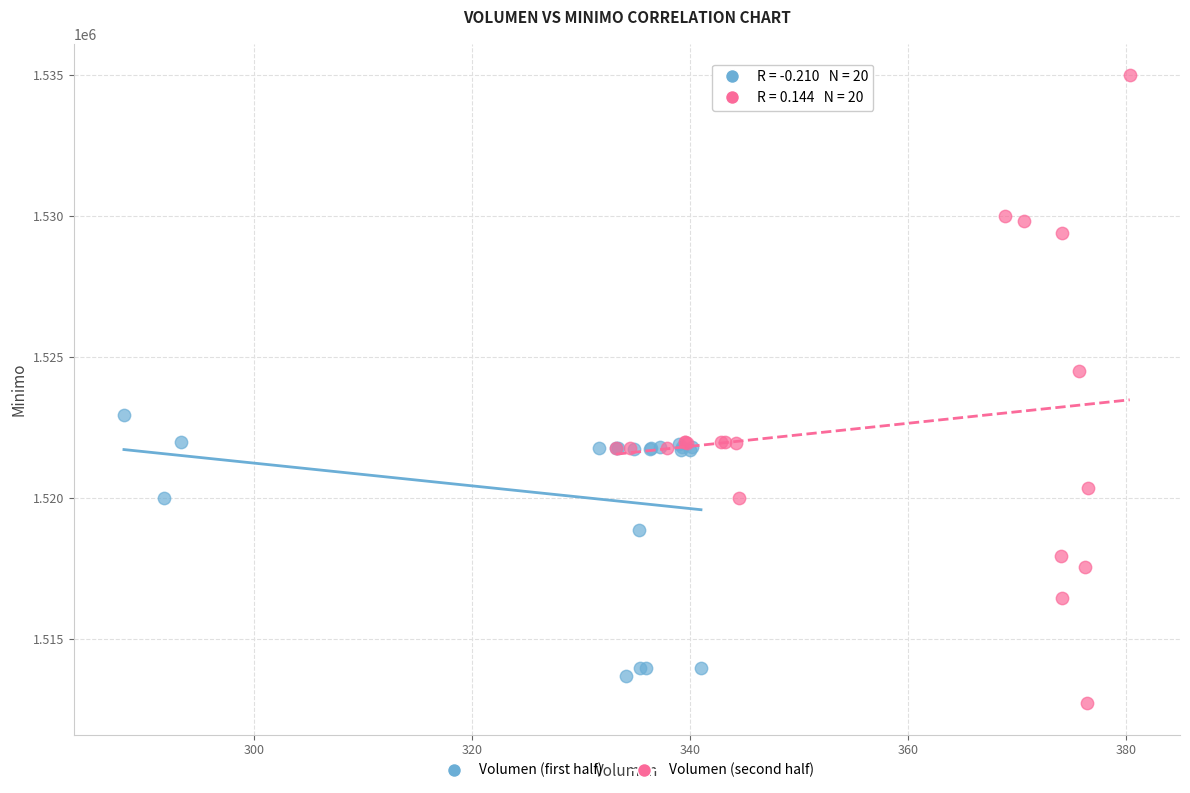

Which series reaches the maximum Y coordinate?

Volumen (second half)